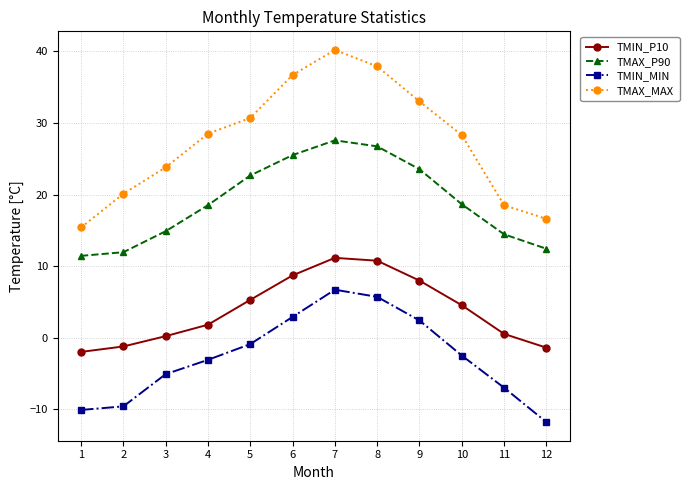

What is the average value of the TMIN_MIN series?

-2.7